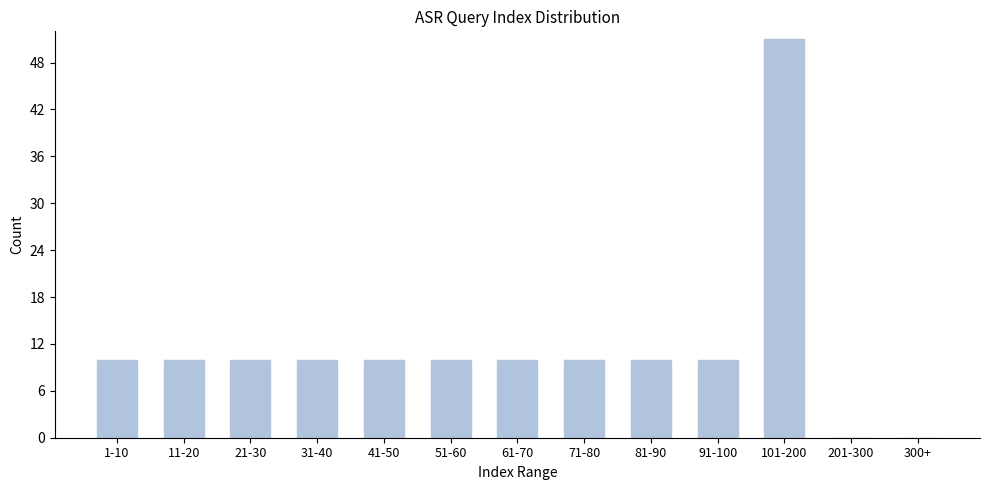

Reading right to left, list all the values displayed in this chart.

300+=0	201-300=0	101-200=51	91-100=10	81-90=10	71-80=10	61-70=10	51-60=10	41-50=10	31-40=10	21-30=10	11-20=10	1-10=10